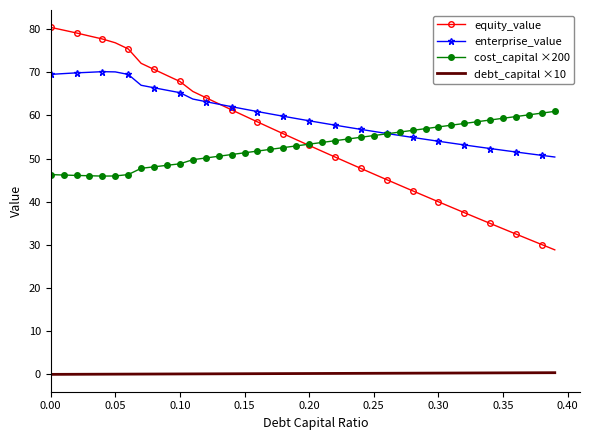

Which series has the widest spread of values?

equity_value